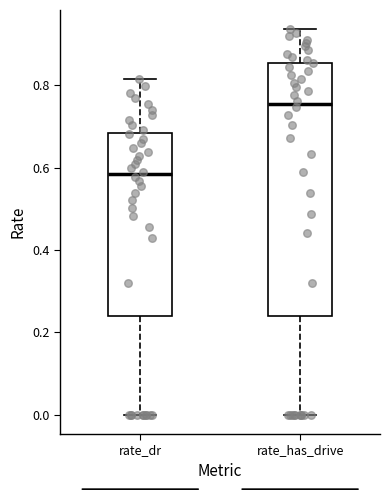

Reading left to right, read every box against the y-axis: the position of its median line, the range the box covers, and the ends of its whiskers. The values are not printed on the chart, so give them approximately, as read against the axis.

rate_dr: median 0.58, box 0.24 to 0.68, whiskers 0.00 to 0.82
rate_has_drive: median 0.76, box 0.24 to 0.86, whiskers 0.00 to 0.94